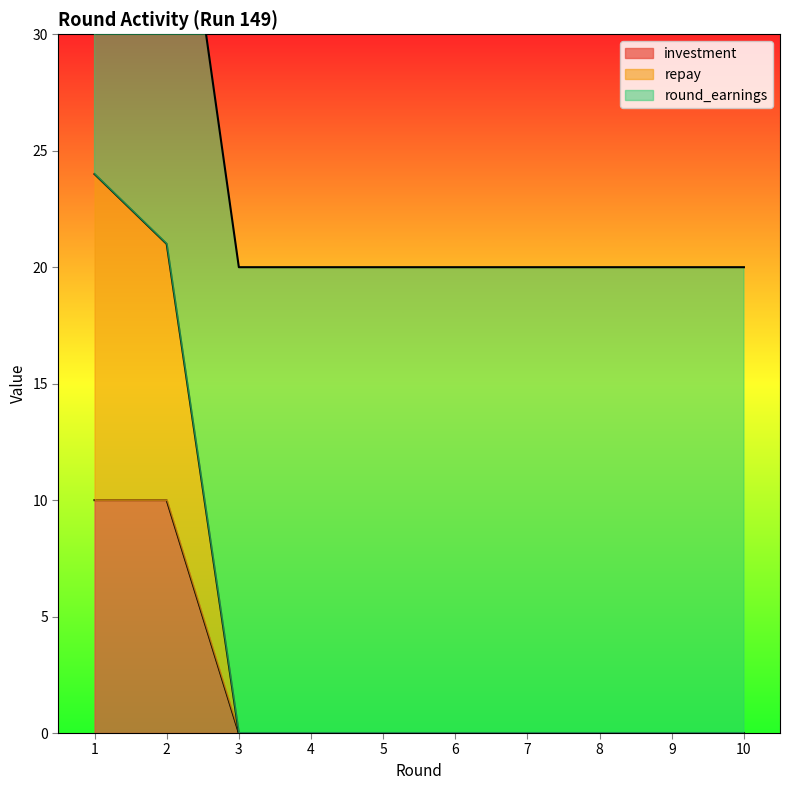

Which series has the widest spread of values?

repay